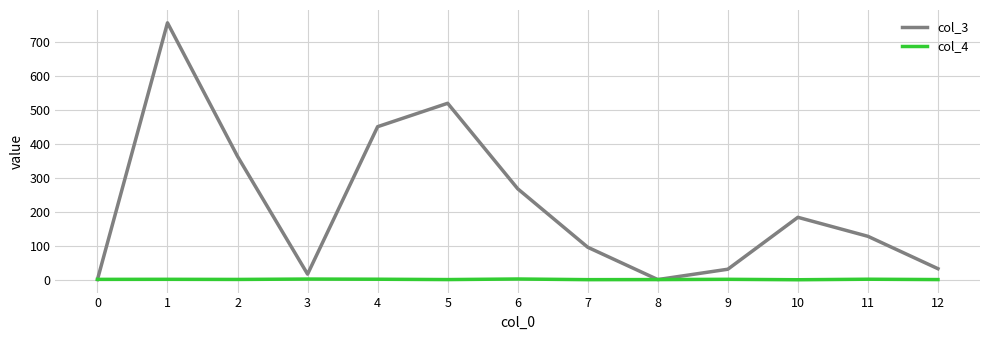

Is the value of col_4 at 11 greater than the value of col_3 at 7?

No